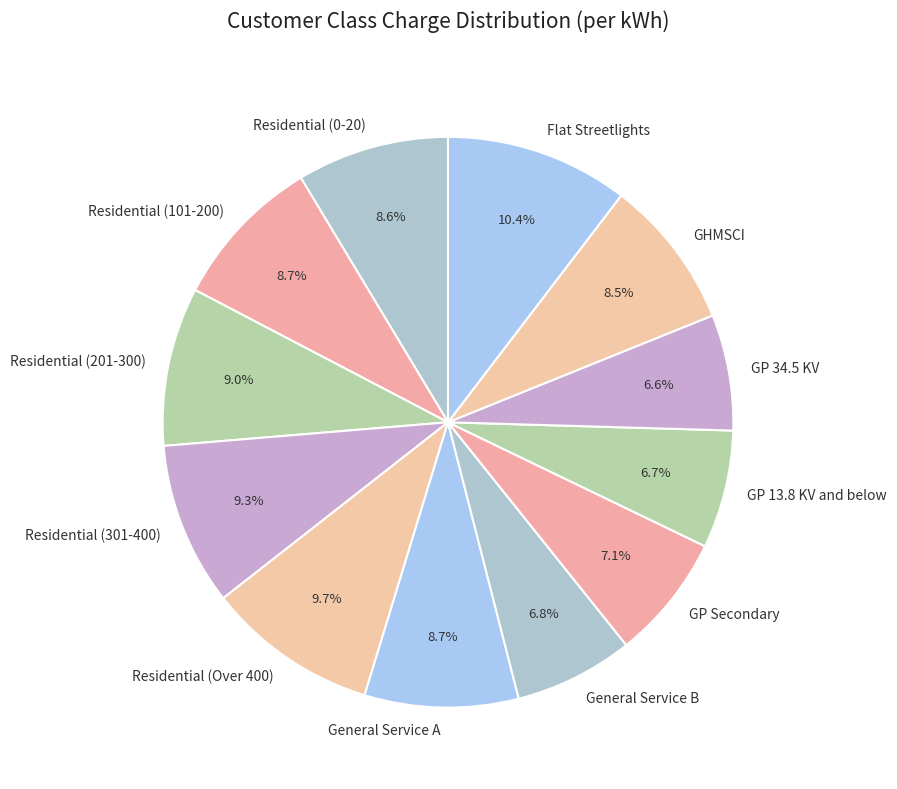

To the nearest percent, what is the difference between the GP 13.8 KV and below and Residential (101-200) slice percentages?

2%